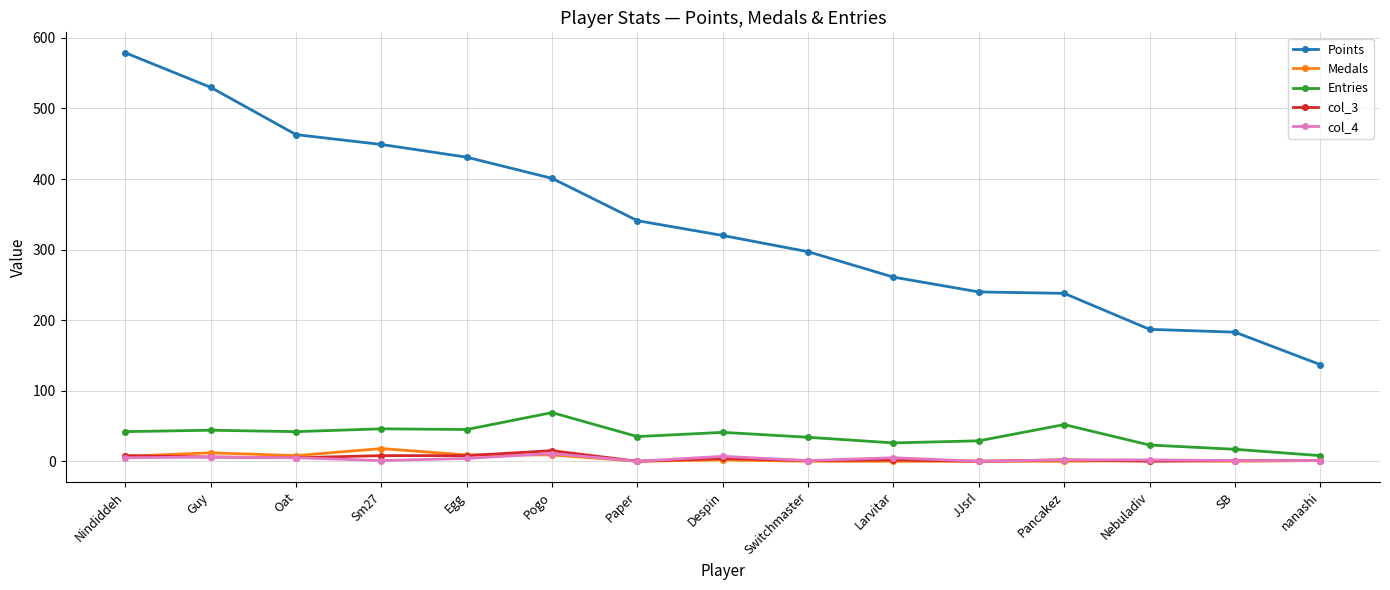

What is the difference between the maximum and minimum values in the Entries series?

61